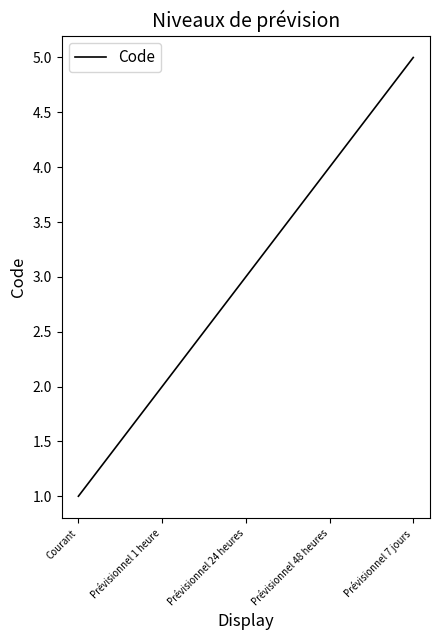

The chart shows a value of 2 at Courant. True or false?

False